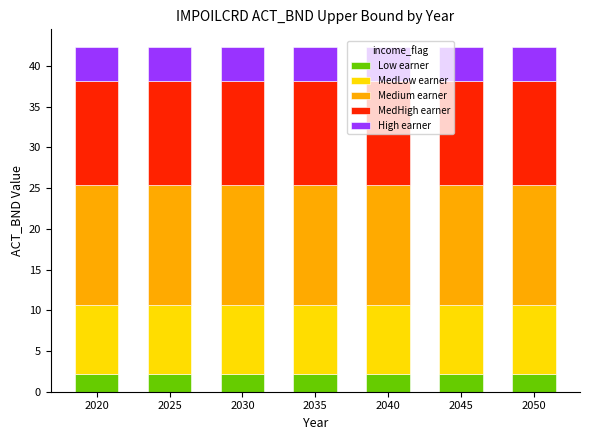

What is the highest value of the Low earner series?

2.1